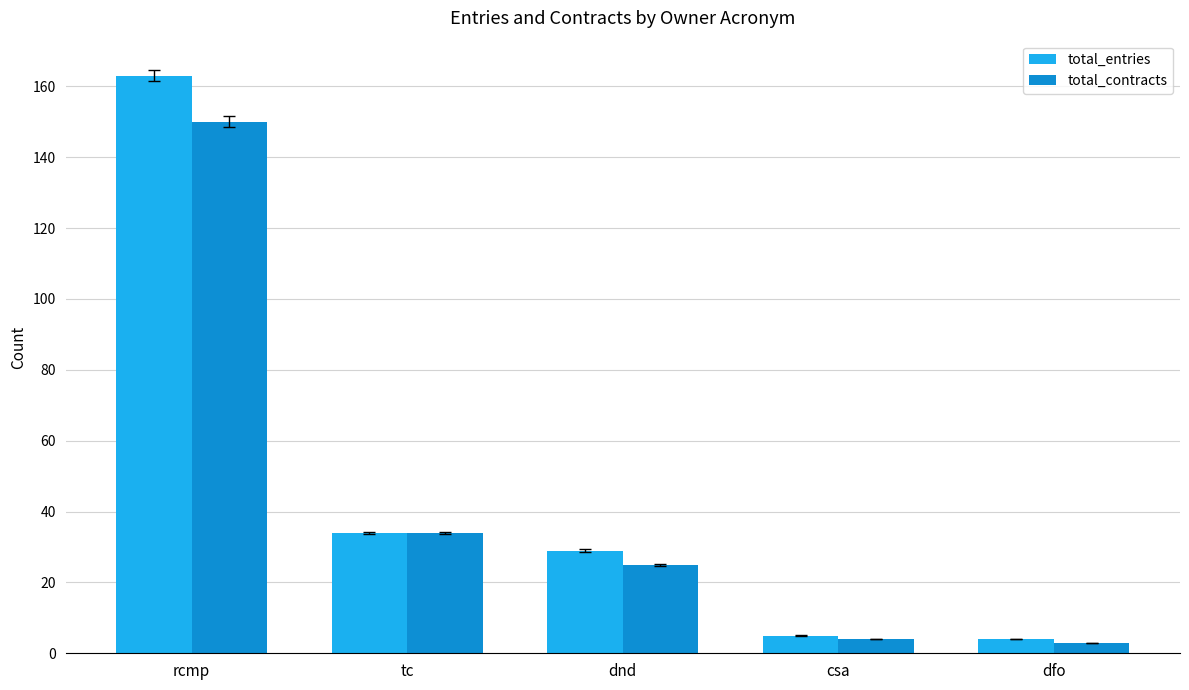

What is the lowest value of the total_contracts series?

3